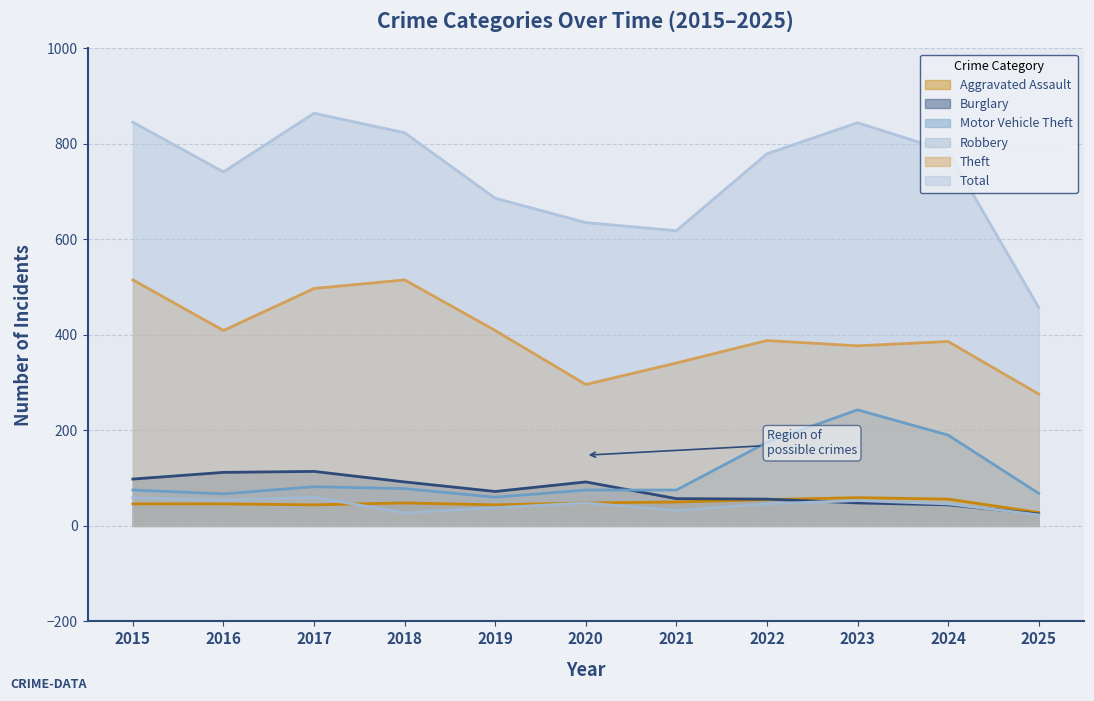

Which label corresponds to the largest value in the chart?

2017